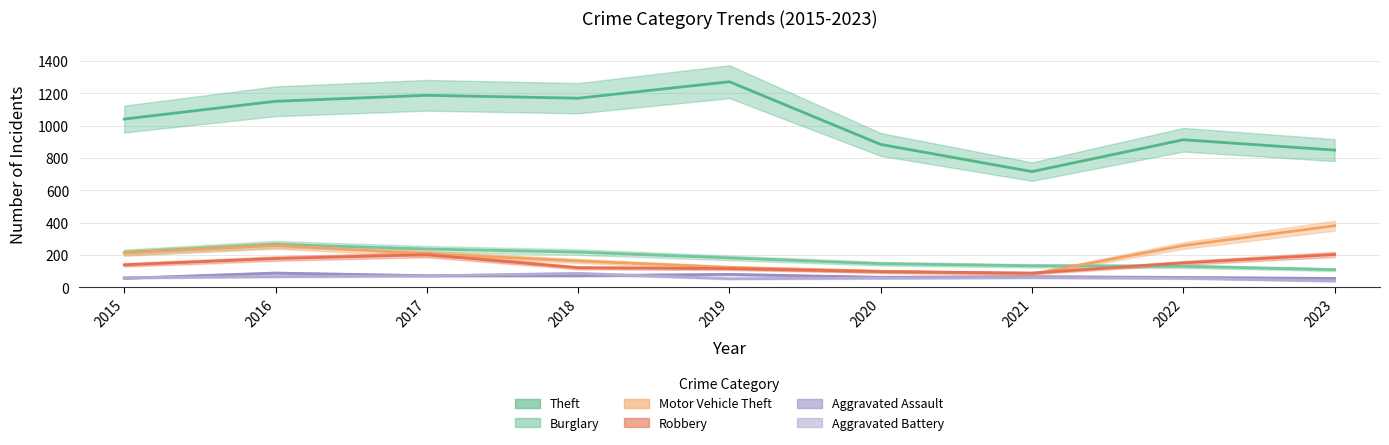

How many data points in Aggravated Assault are above 66?

4